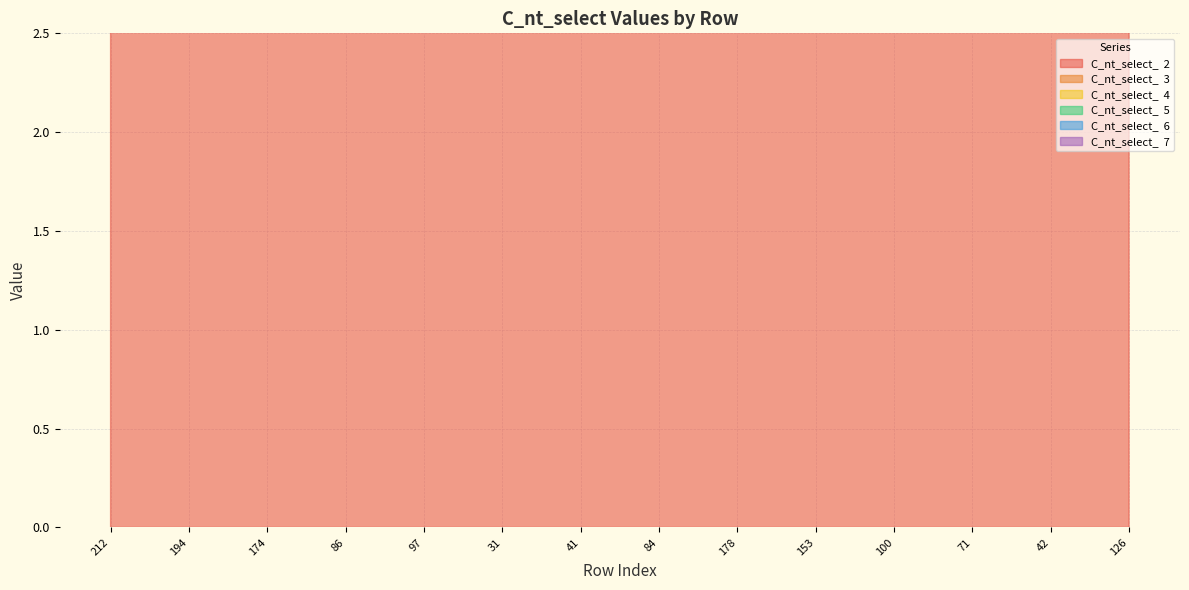

Between 212 and 178, which series saw the biggest shift?

C_nt_select_  2